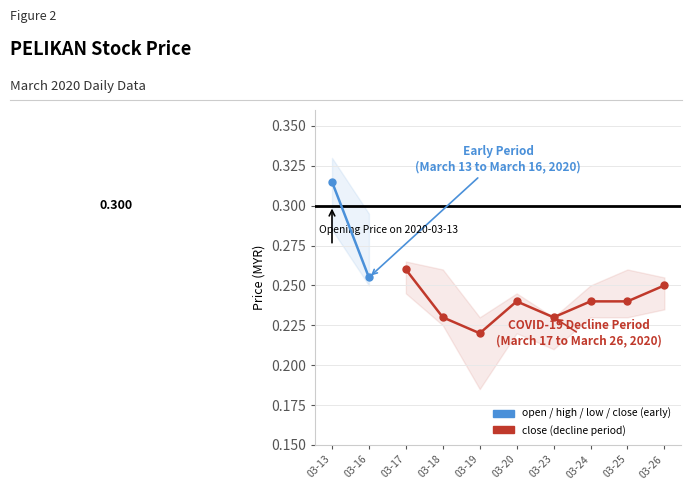

At how many categories does at least one series exceed 0?

10